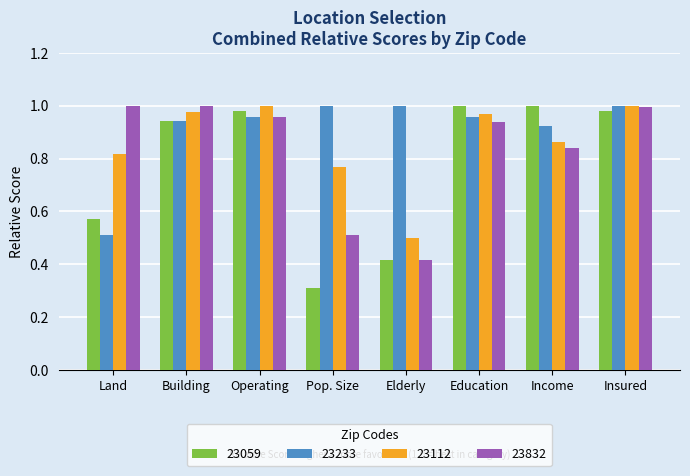

Where is 23112 nearest to the value 0?

Elderly